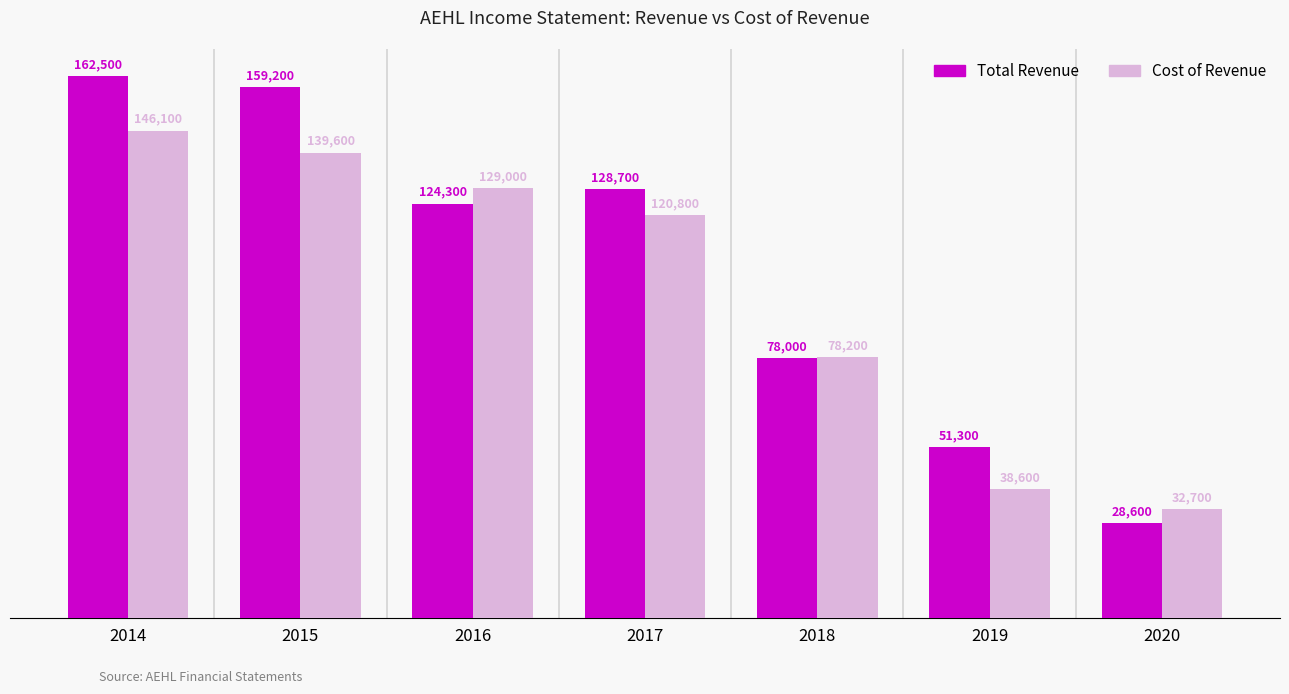

How many bars are there in total?

14